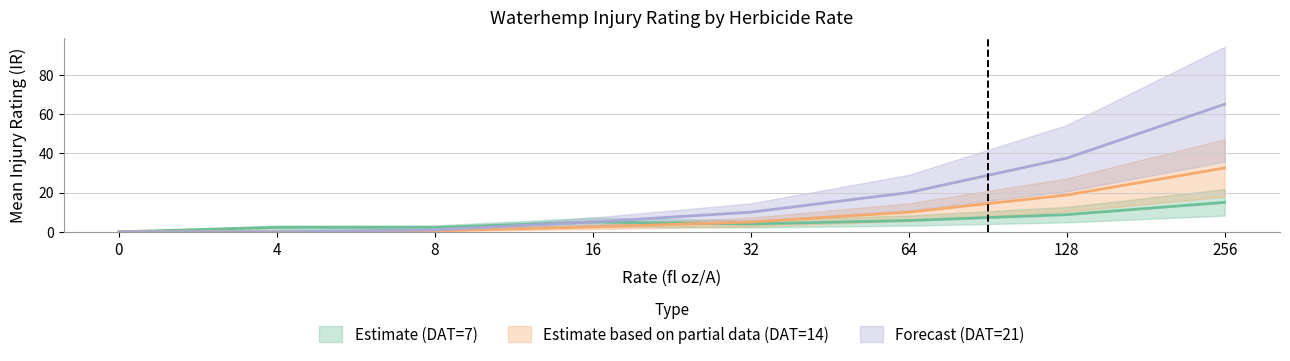

What is the sum of the Estimate (DAT=7) values at 256 and 16?

20.0